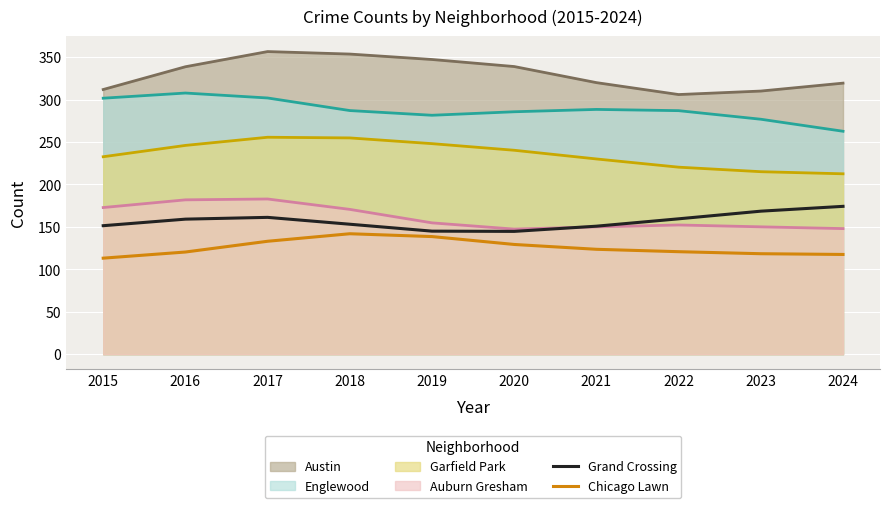

Rank the categories by Chicago Lawn value from highest to lowest.

2018, 2019, 2017, 2020, 2021, 2022, 2016, 2023, 2024, 2015